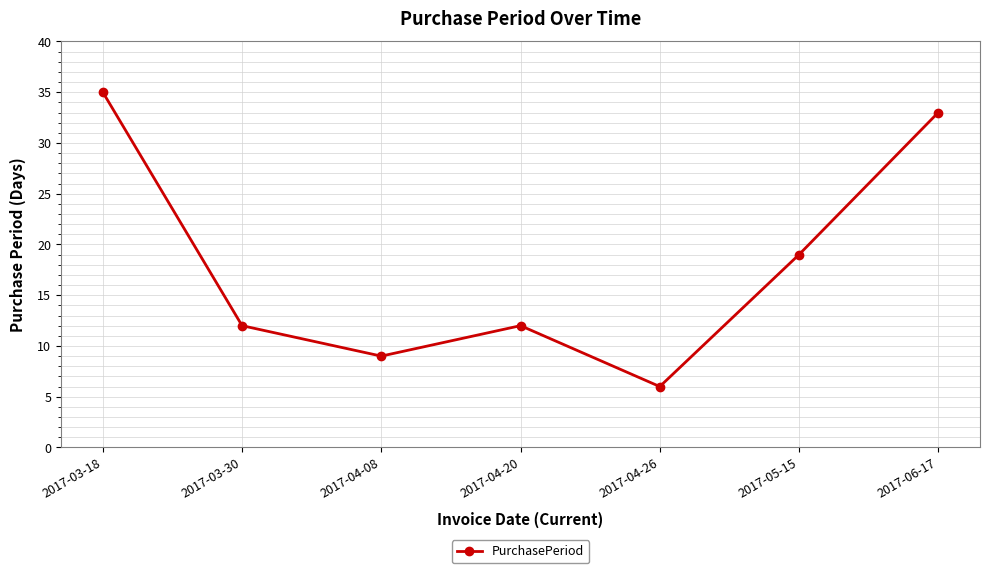

What is the label of the 1st point from the right?

2017-06-17